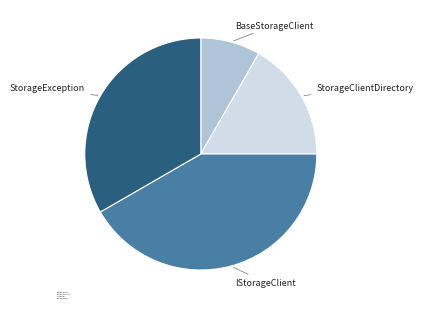

Do StorageException and IStorageClient together represent more than half of the pie?

Yes